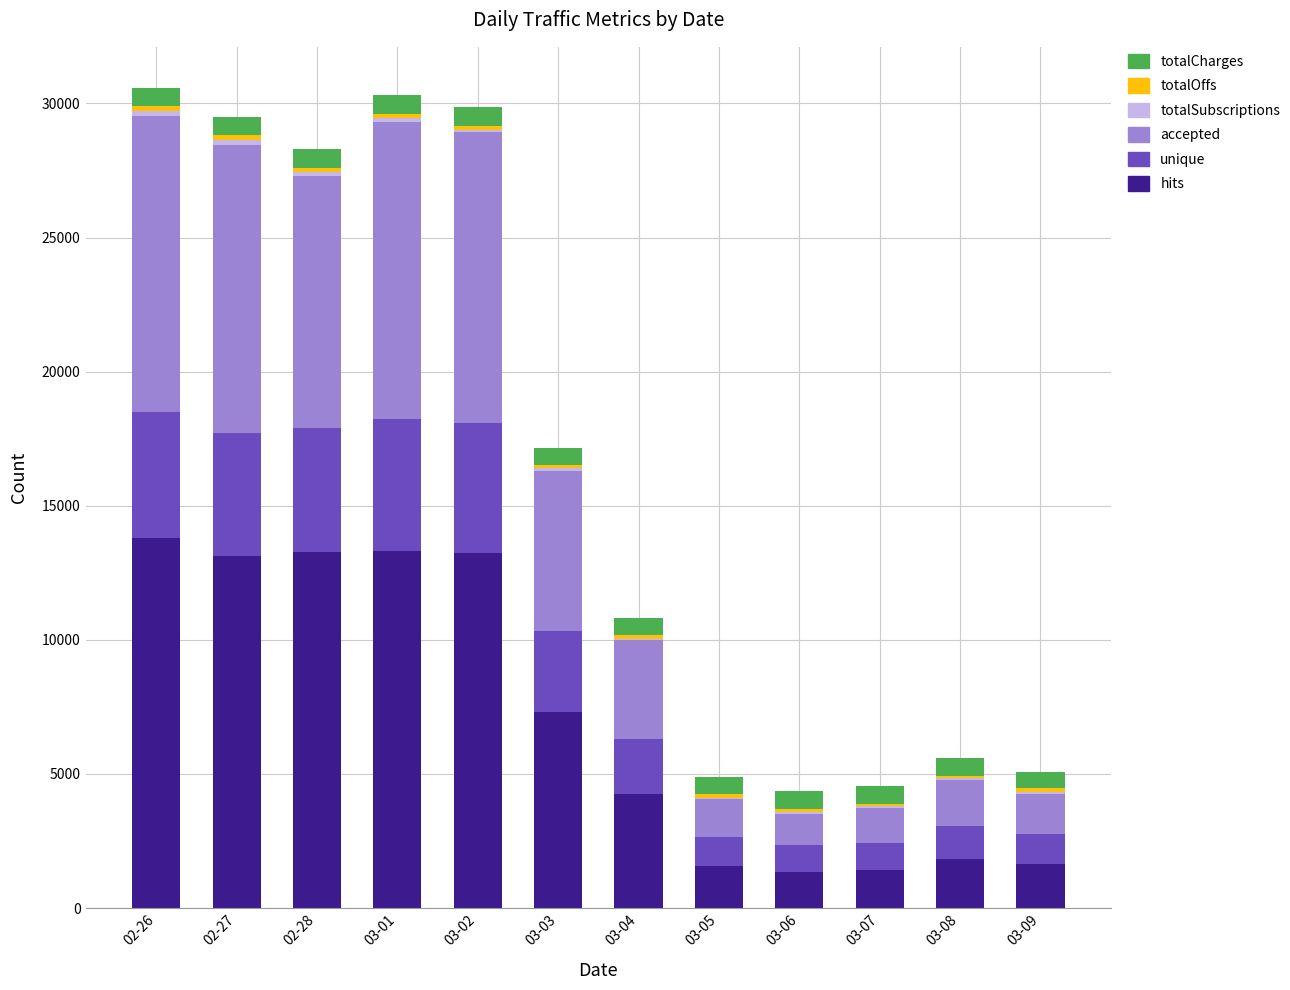

What is the maximum value for hits?

13792